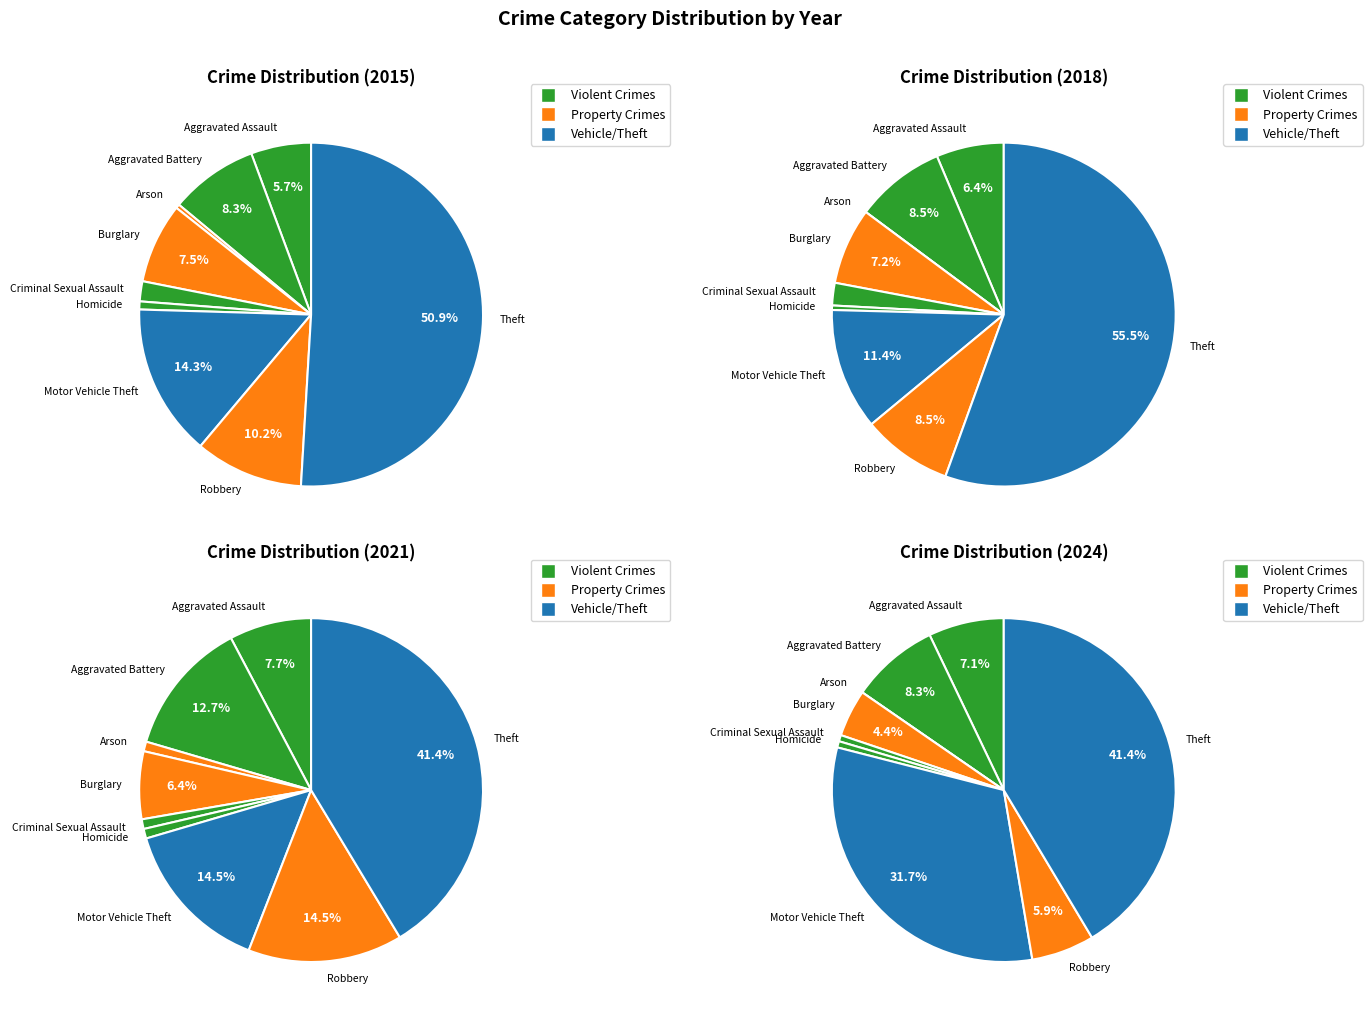

What percentage is NOT represented by Aggravated Battery?

91.7%